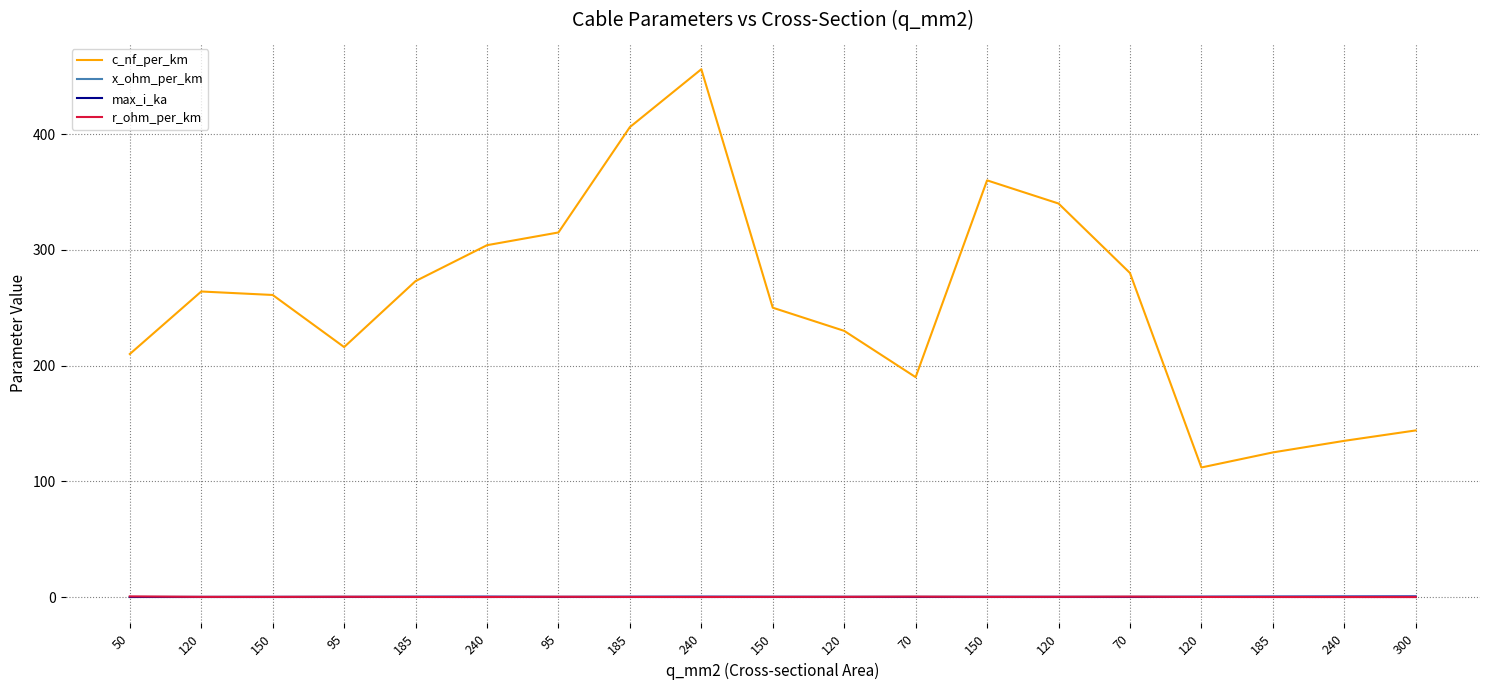

How many lines are shown in the chart?

4